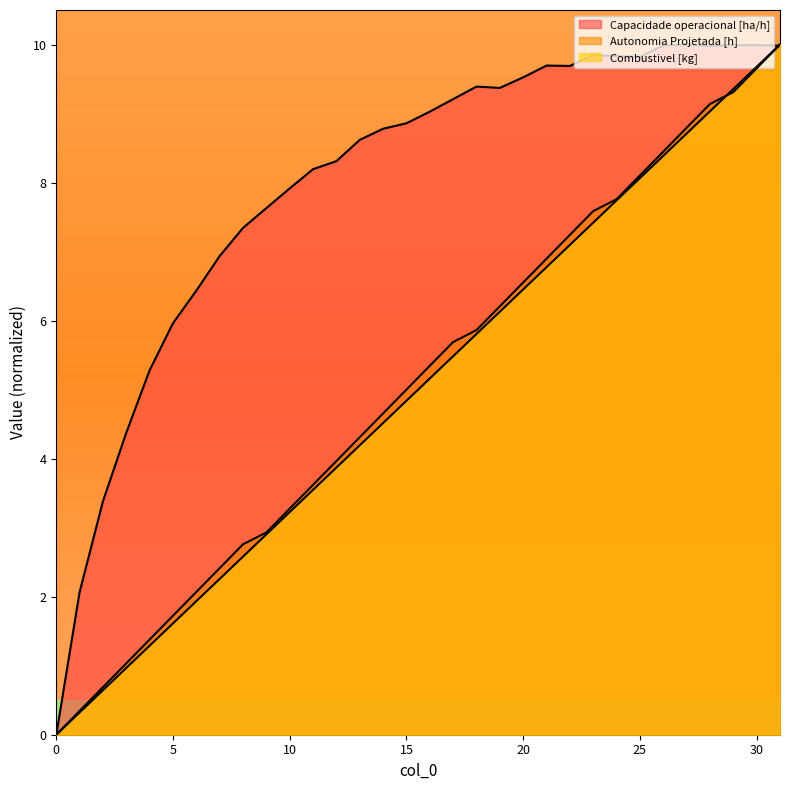

How many data points does each series have?

32